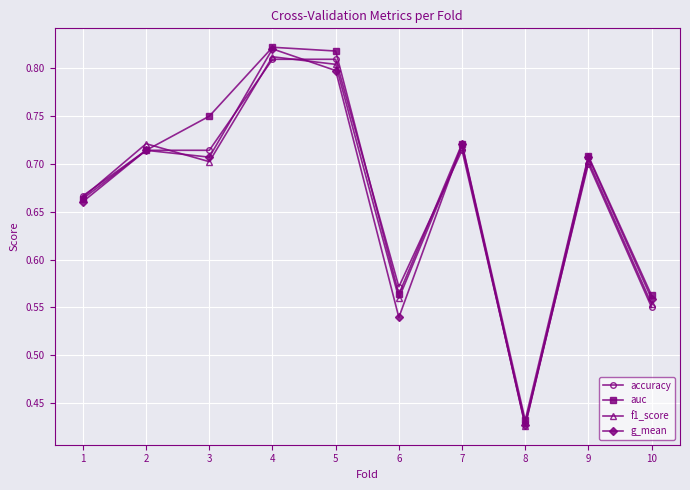

Which series has the widest spread of values?

g_mean